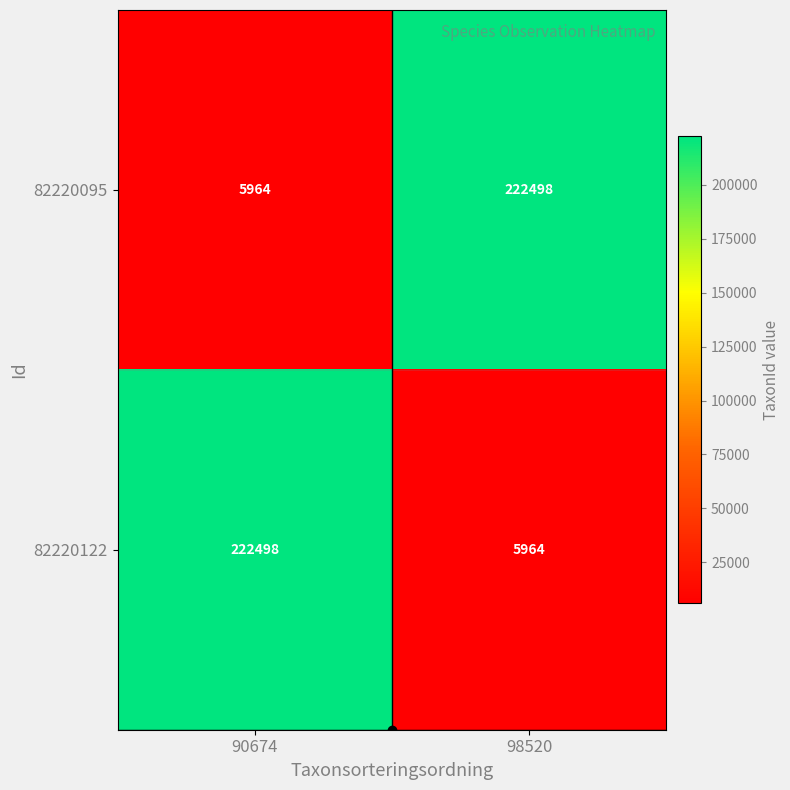

What is the sum of all 82220095 values?

228462